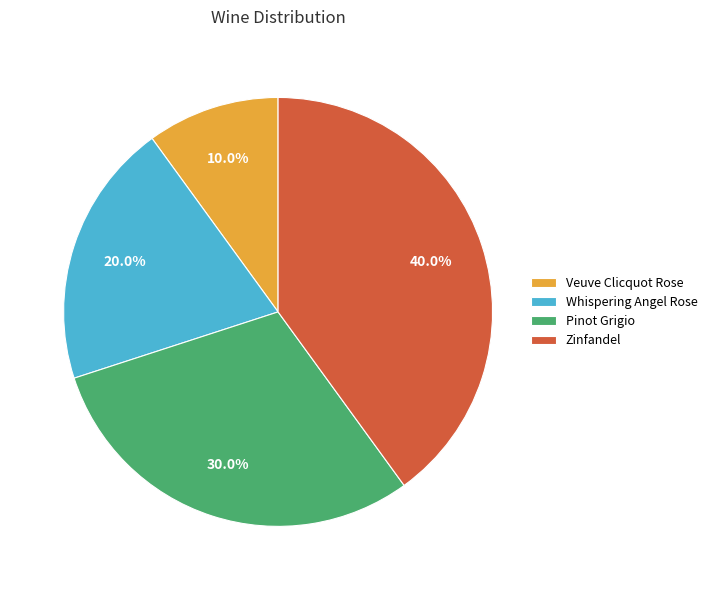

To the nearest percent, what is the difference between the largest and smallest slice percentages?

30%